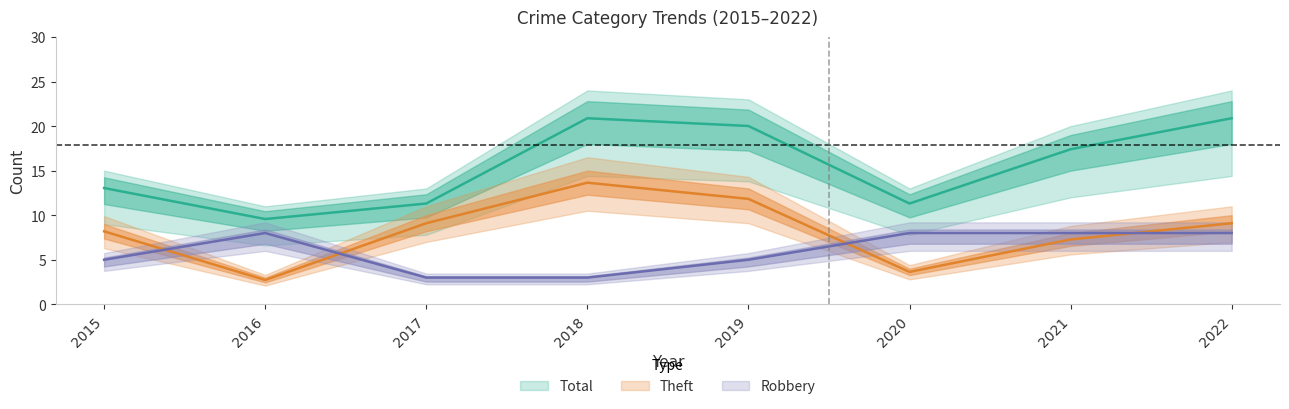

What value does the Total series have at 2018?

20.9